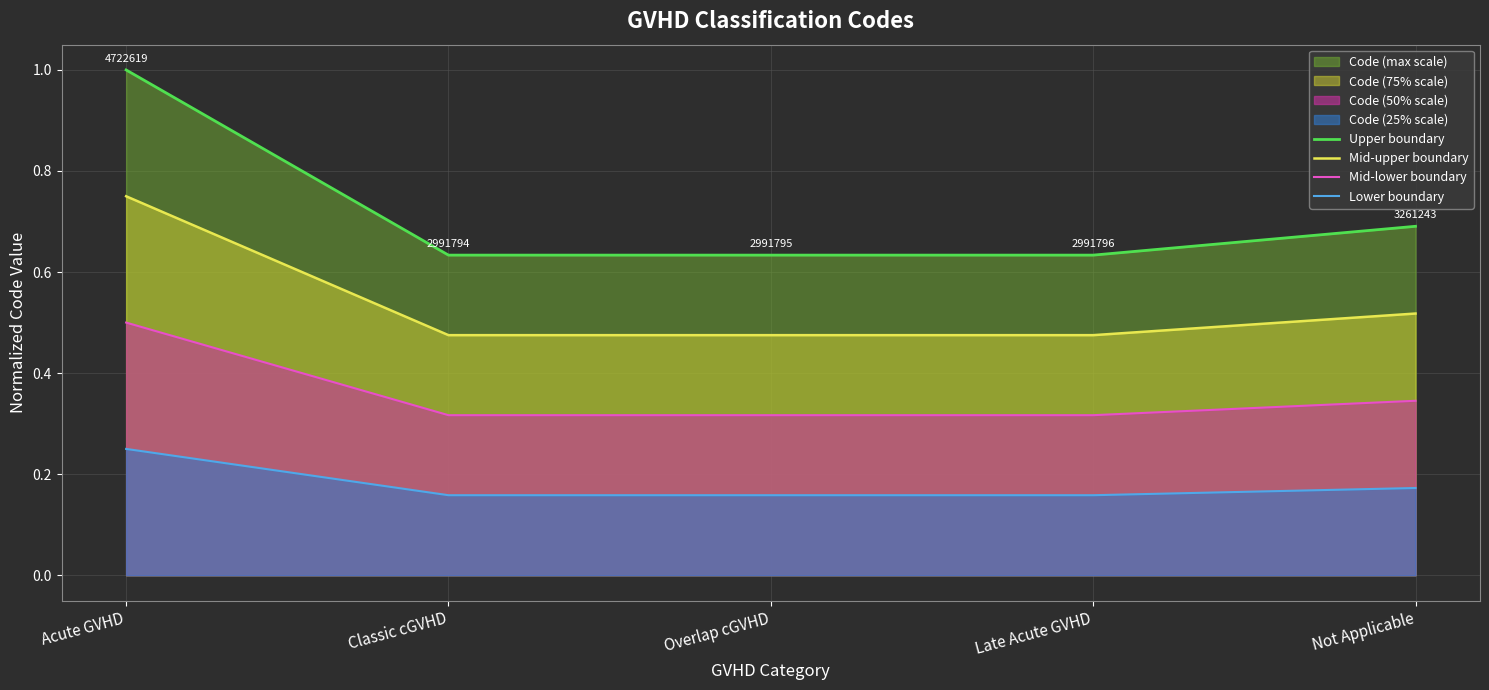

Which has a higher value, Not Applicable or Late Acute GVHD?

Not Applicable